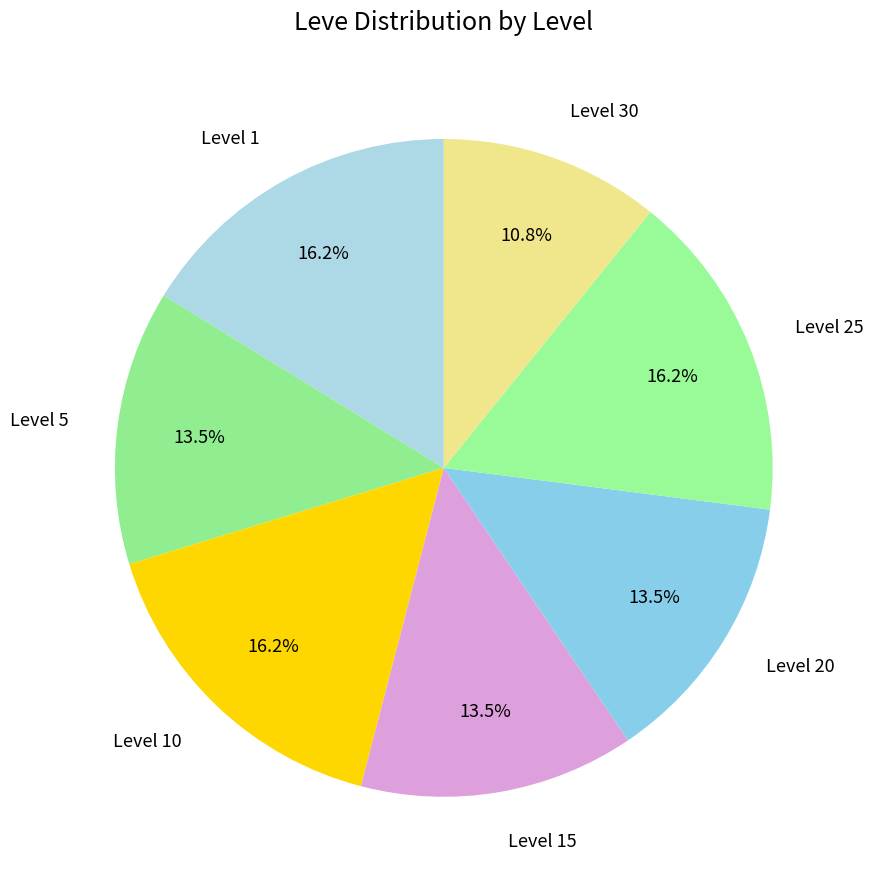

Do Level 20 and Level 5 together represent more than half of the pie?

No